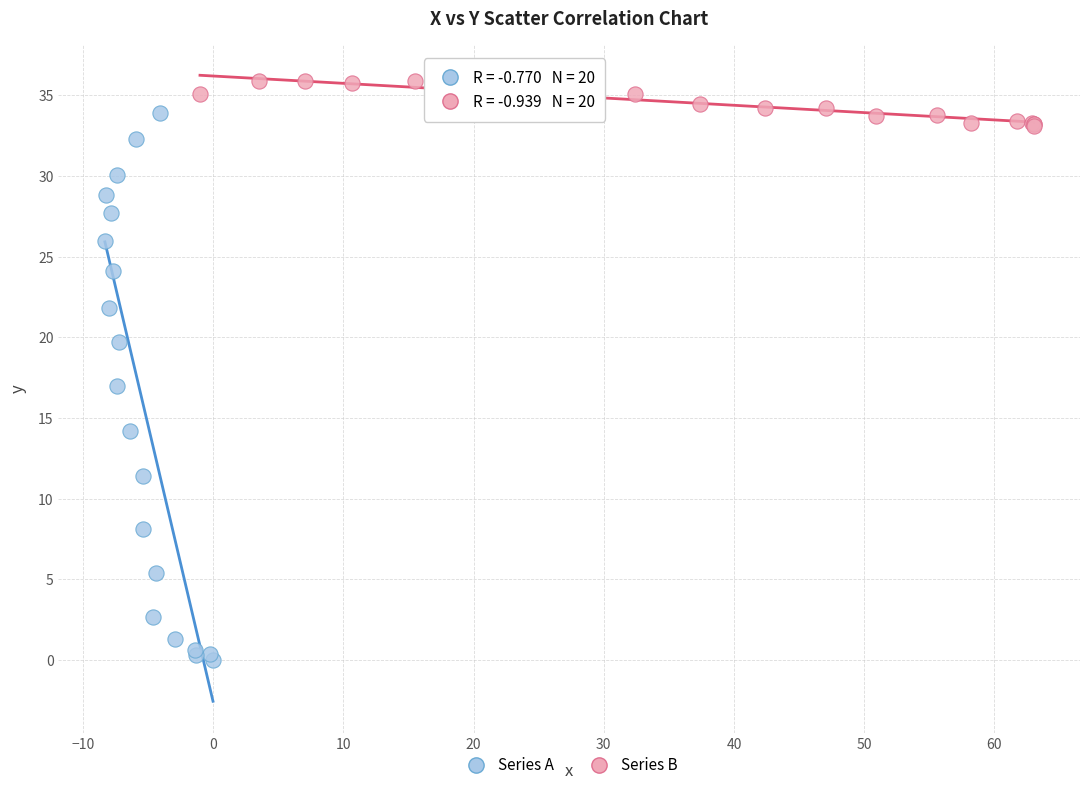

Which series reaches the maximum Y coordinate?

Series B